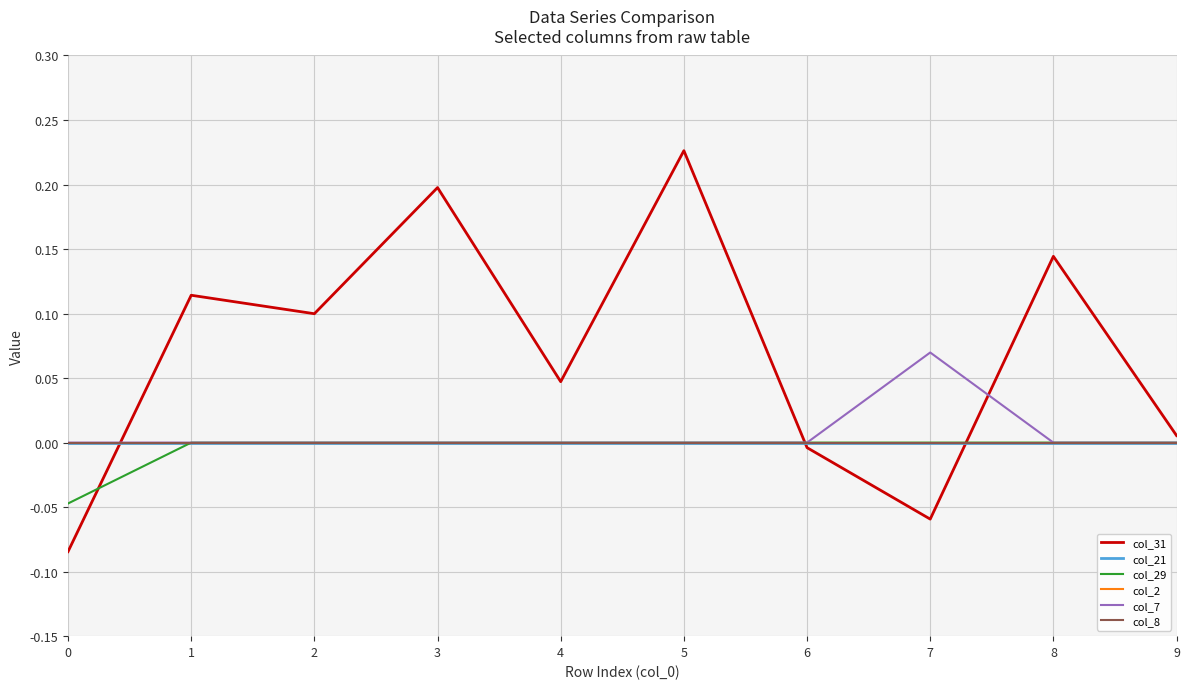

Is the value of col_21 at 3 greater than the value of col_29 at 7?

No